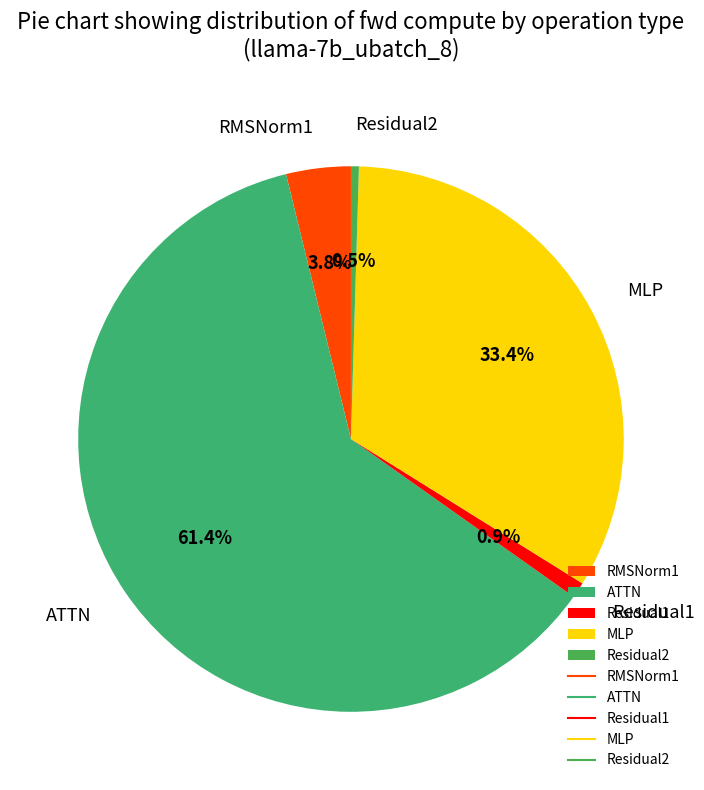

Is it true that ATTN is 61% of the pie?

True